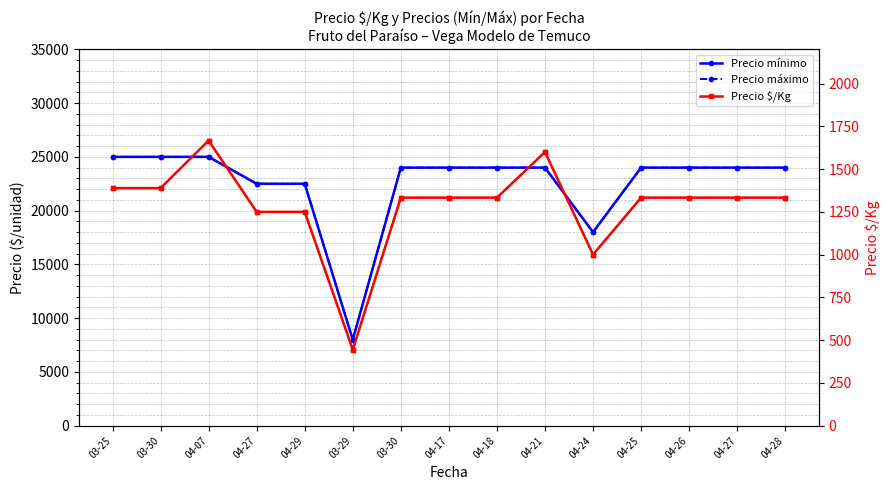

At which category is the sum across all series the highest?

04-07